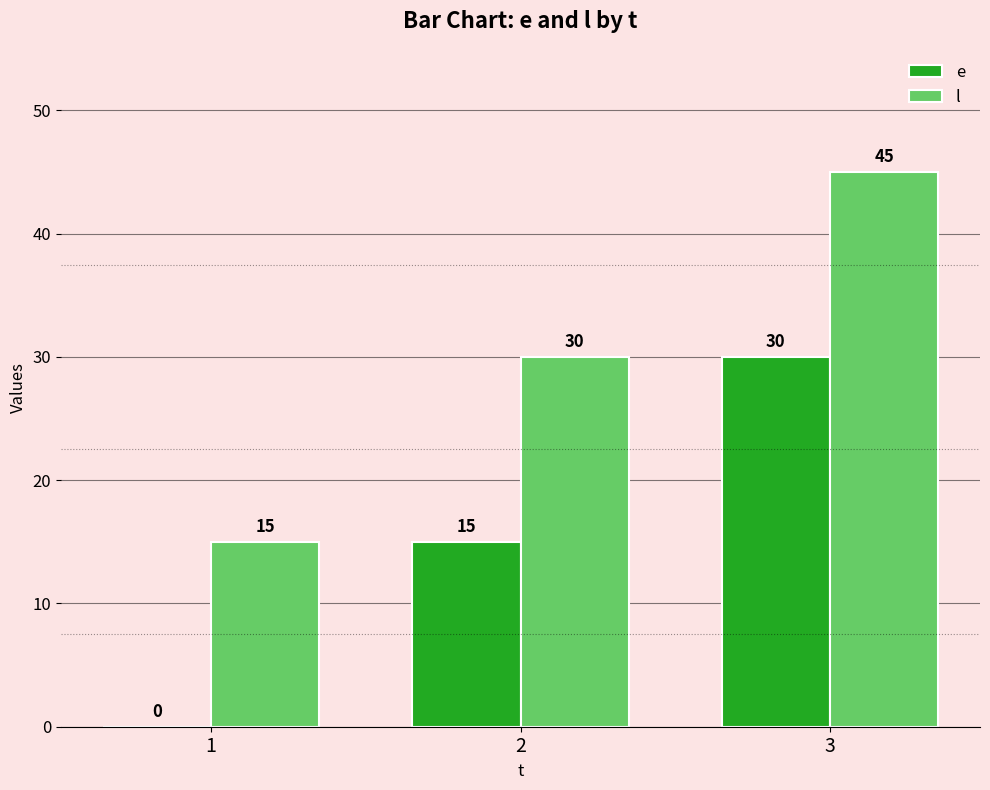

Count the number of categories in the chart.

3